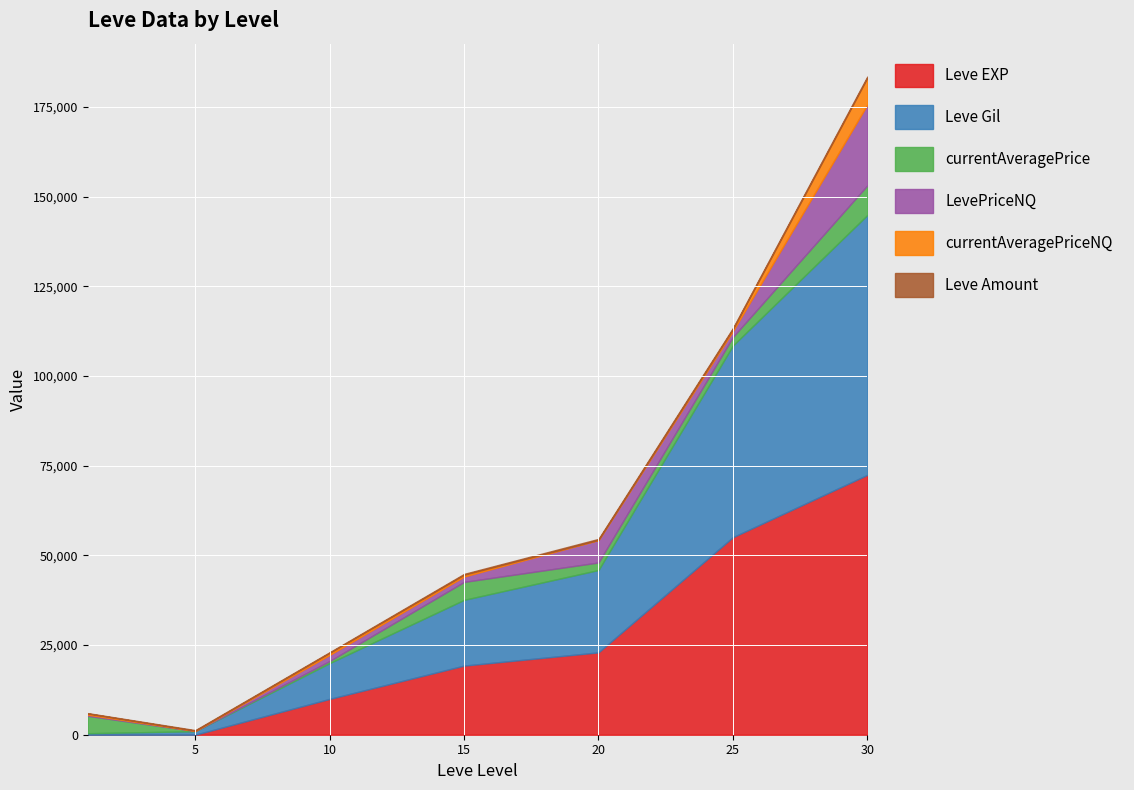

Which series has the largest range (max minus min)?

Leve EXP